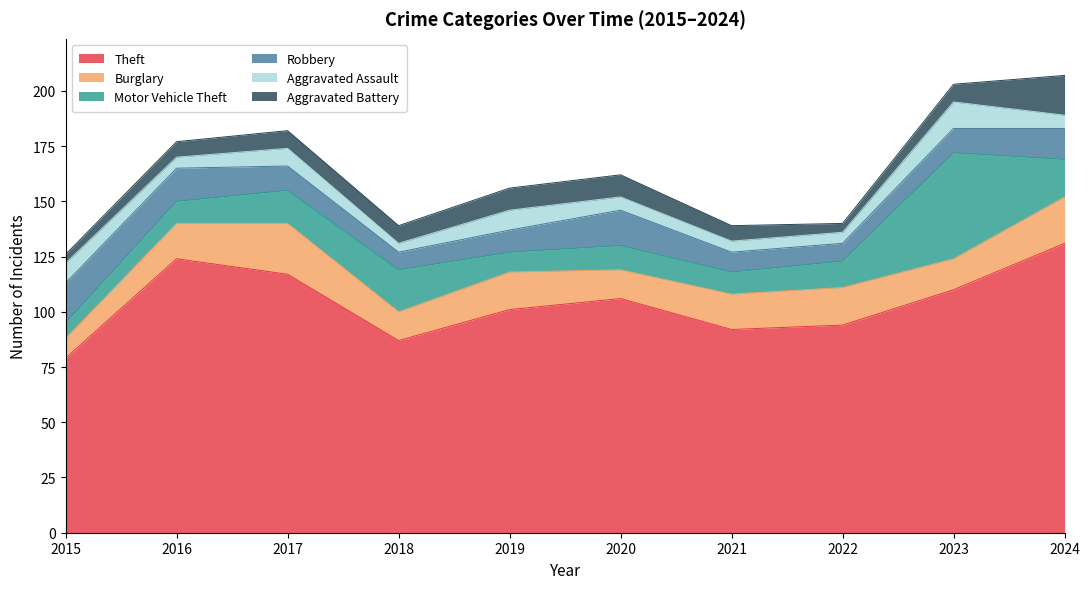

How many times do Robbery and Aggravated Battery cross each other?

1